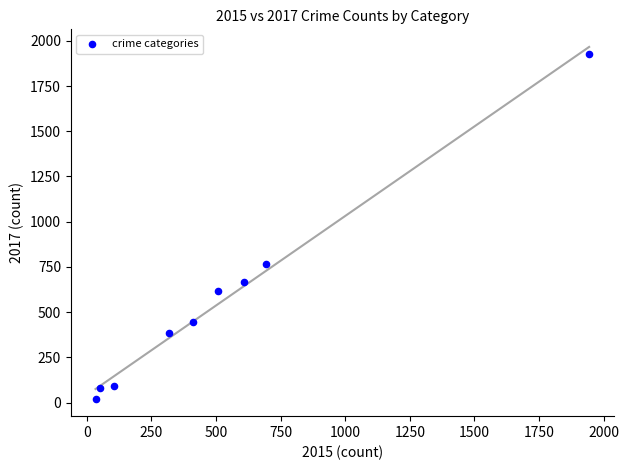

What is the range of X values (max minus min)?

1910